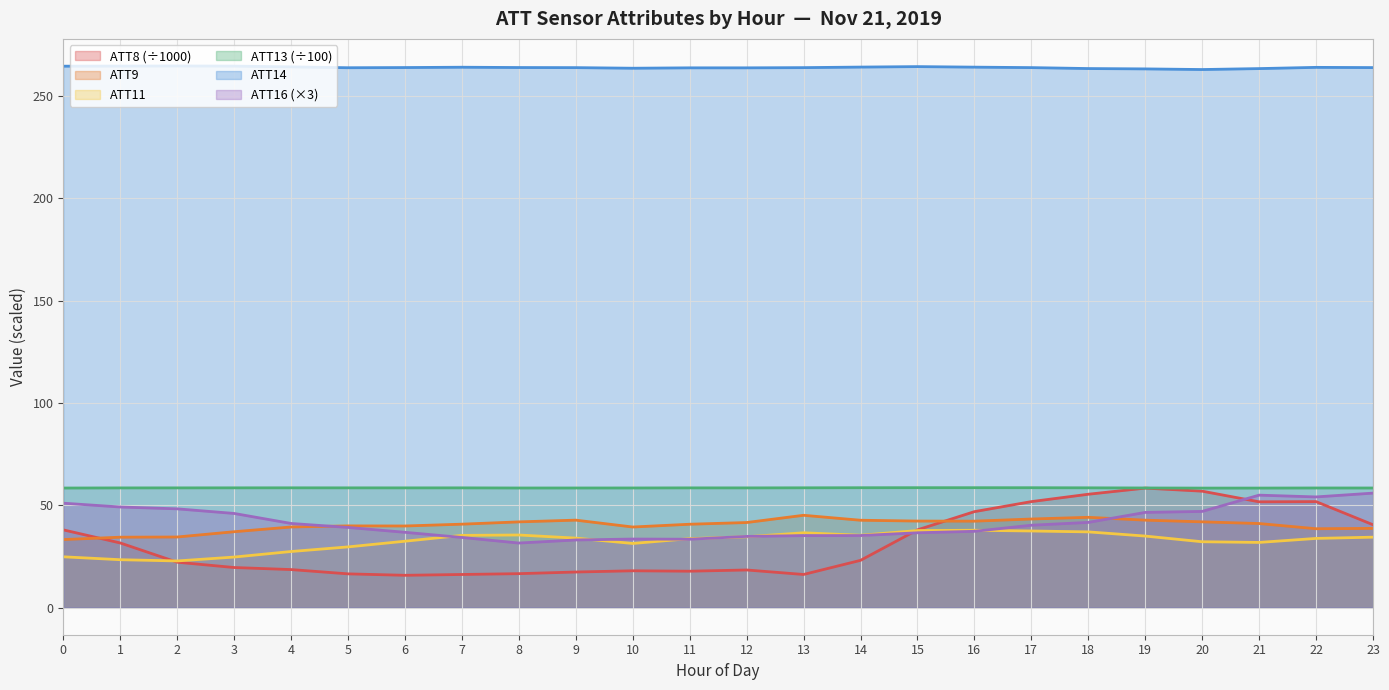

Which series has the largest total across all categories?

ATT14